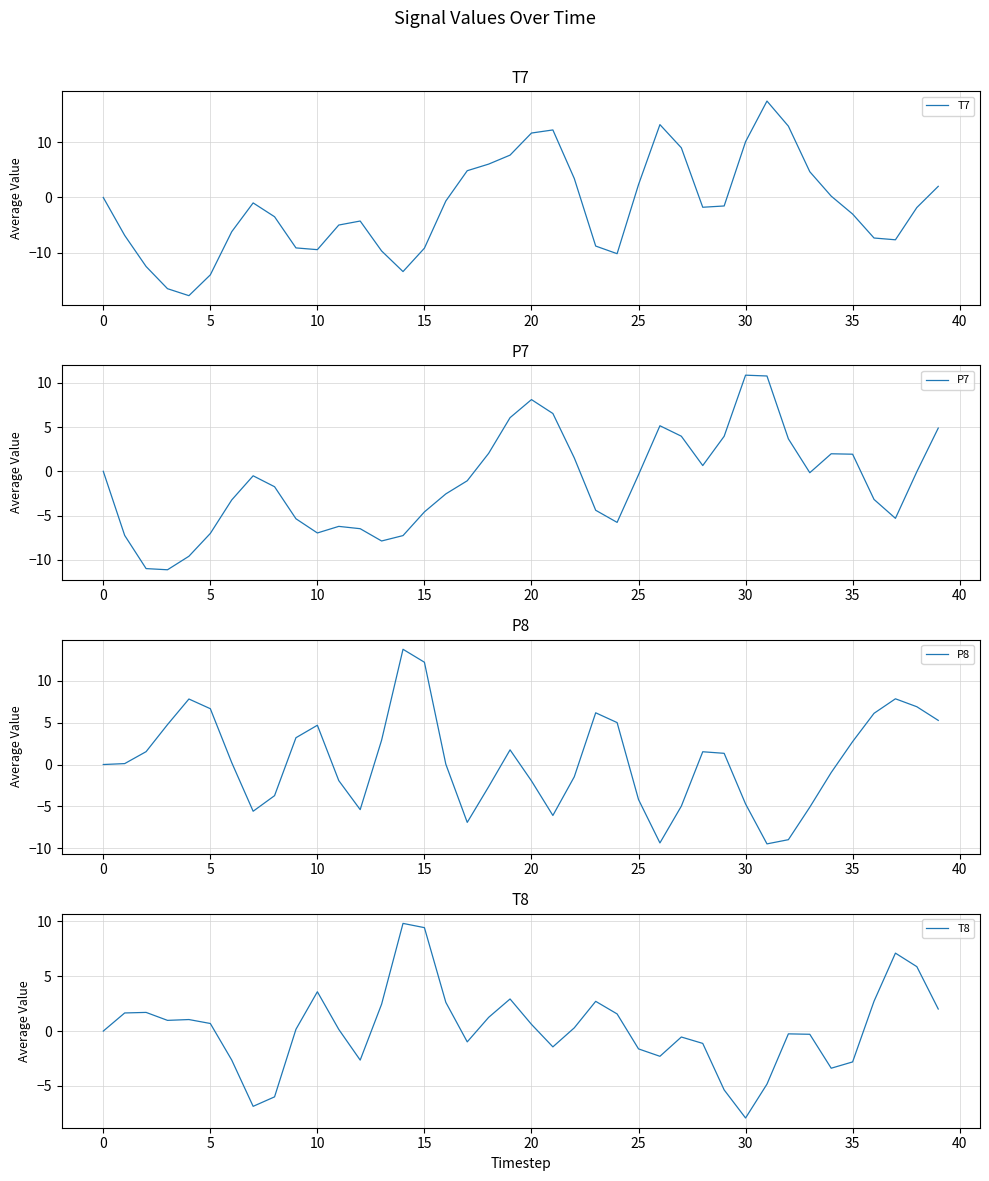

Between 23 and 24, which is larger?

23